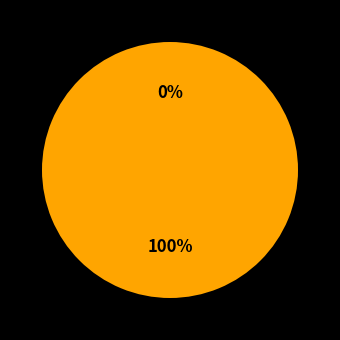

Combined, what portion of the pie is 1572967830 and 1618945656?

100.0%